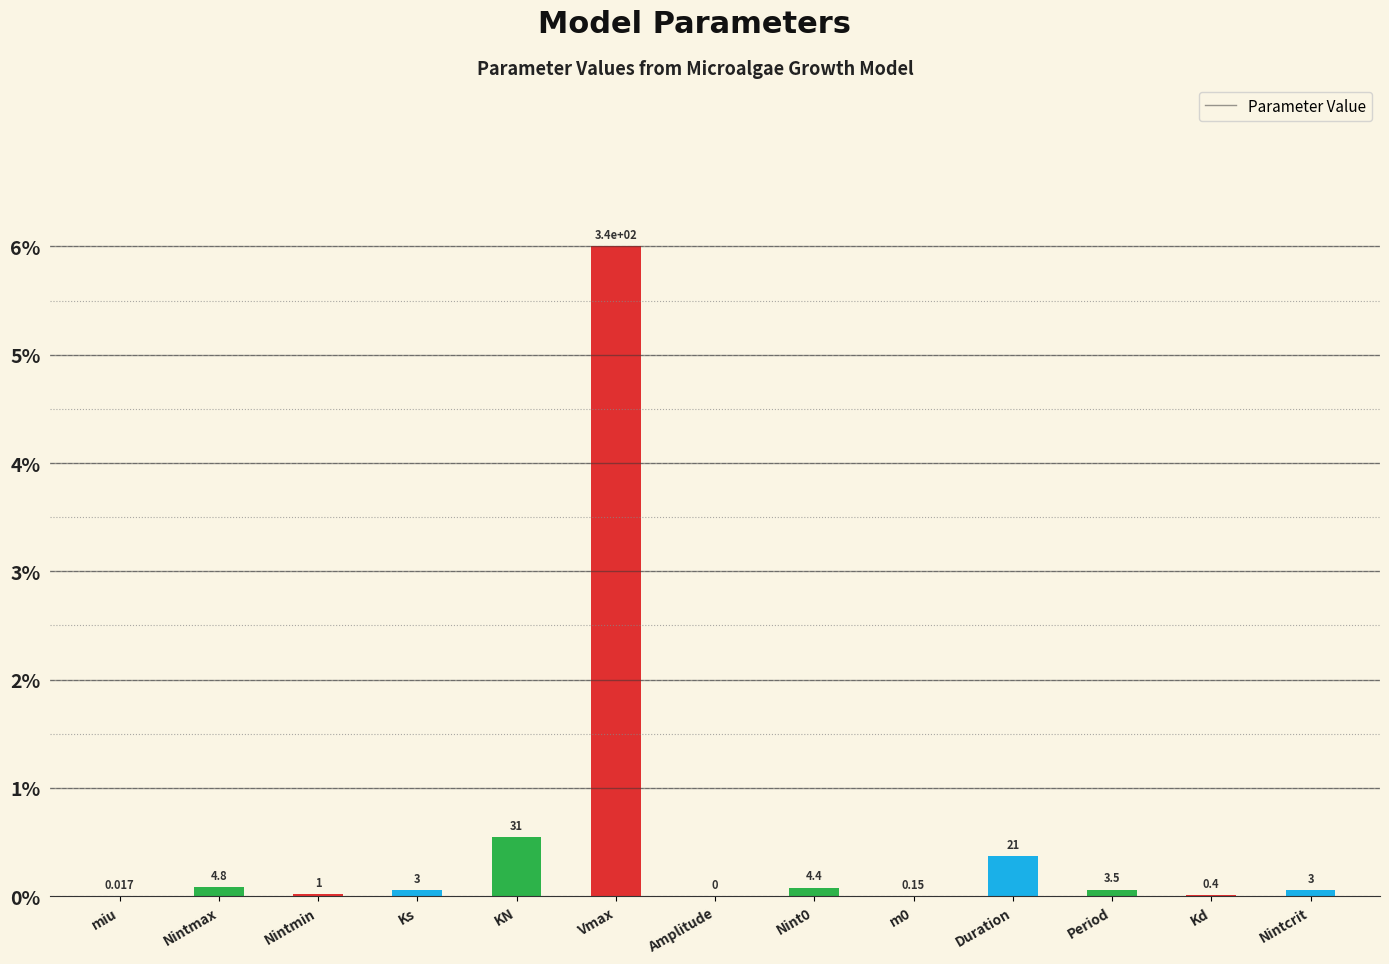

What is the label of the 13th bar from the right?

miu